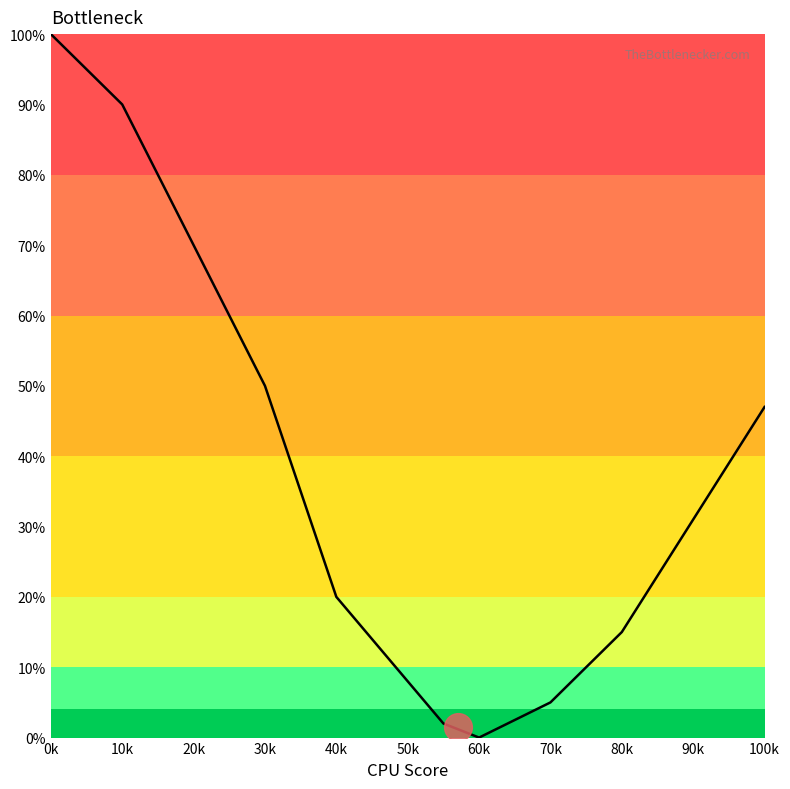

What is the difference between the maximum and minimum values?

100